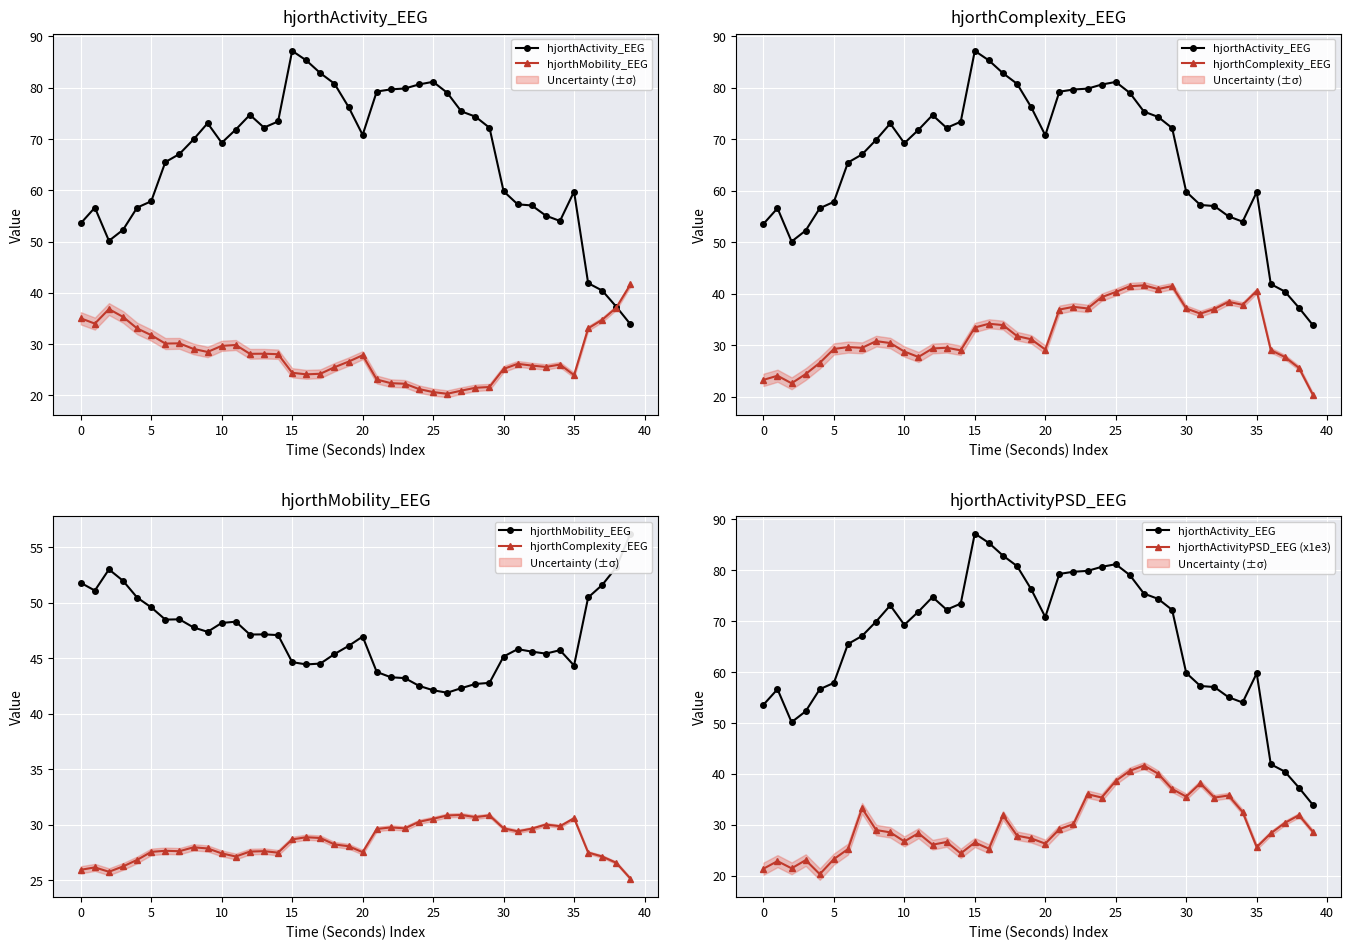

What are all the series names shown in the legend?

hjorthActivity_EEG, hjorthMobility_EEG, hjorthComplexity_EEG, hjorthActivityPSD_EEG (x1e3)